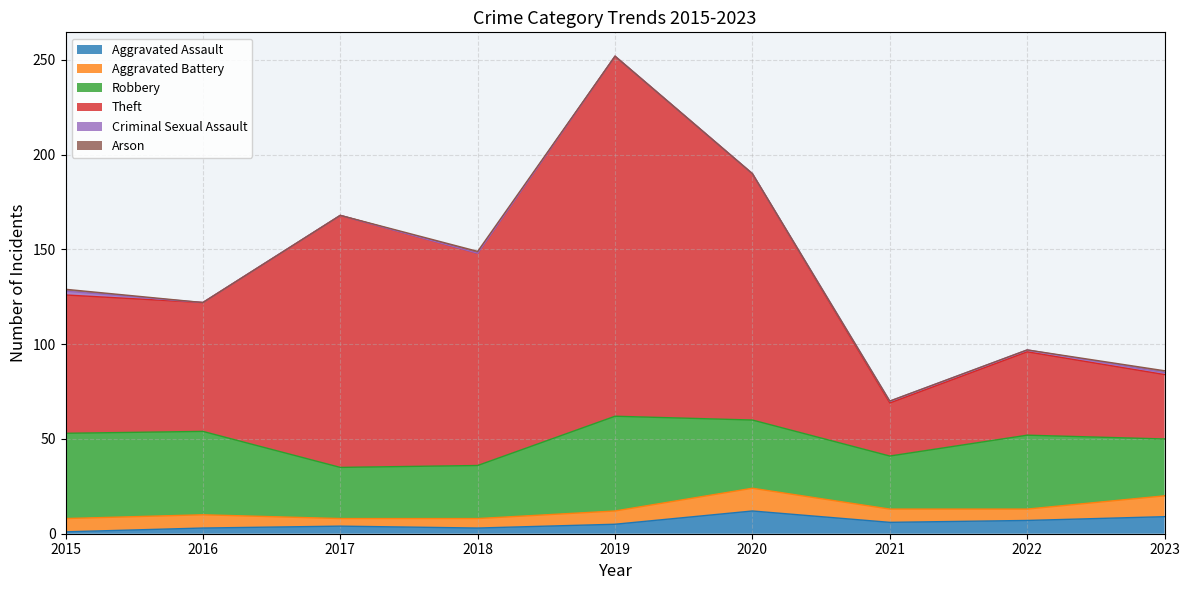

What is the sum of all Aggravated Battery values?

66